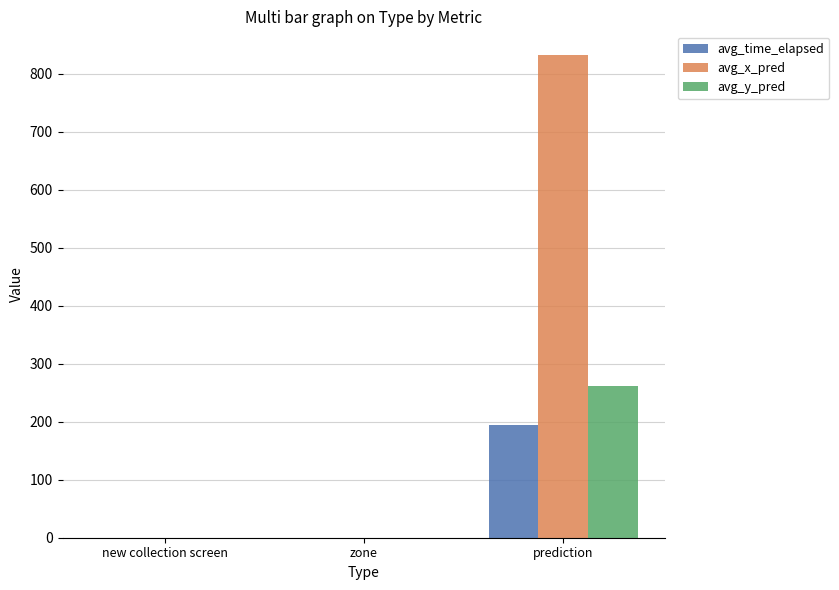

Read the avg_y_pred value at prediction.

261.0